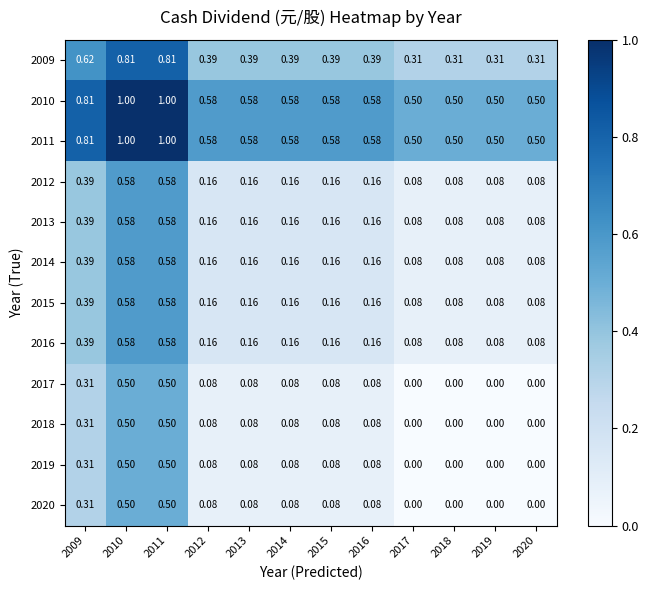

Count the number of data series in this chart.

12